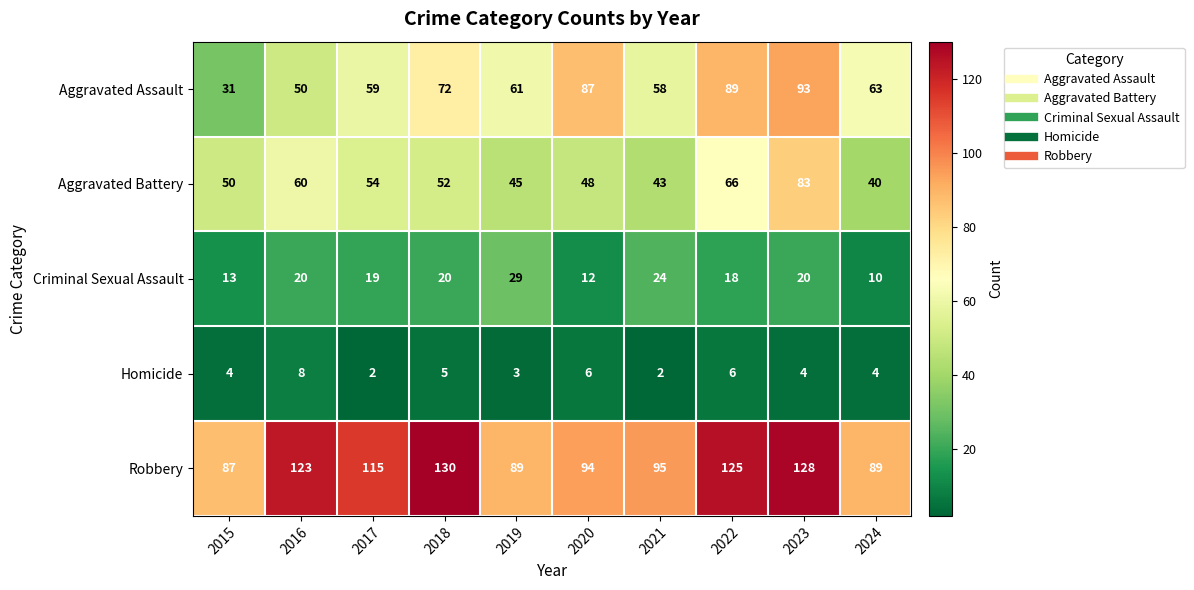

Between 2017 and 2018, which series saw the biggest shift?

Robbery